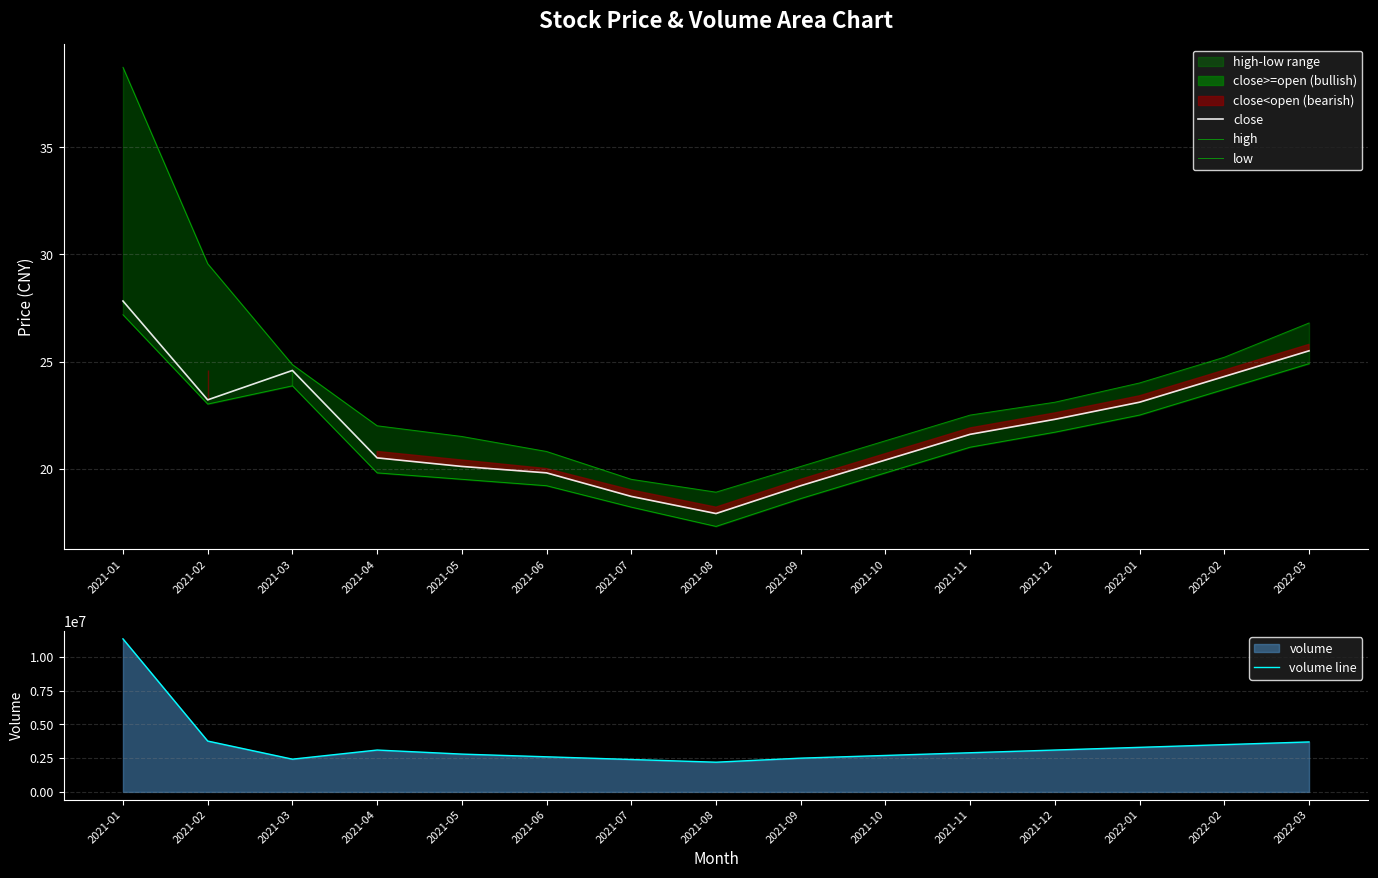

Where is the first local minimum for volume line?

2021-03